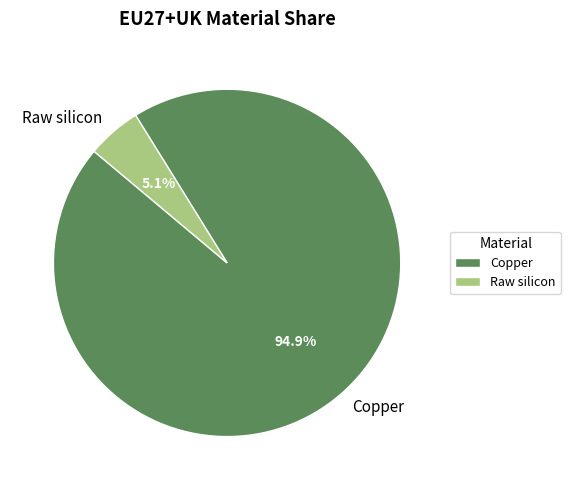

Is it true that Copper is 95% of the pie?

True